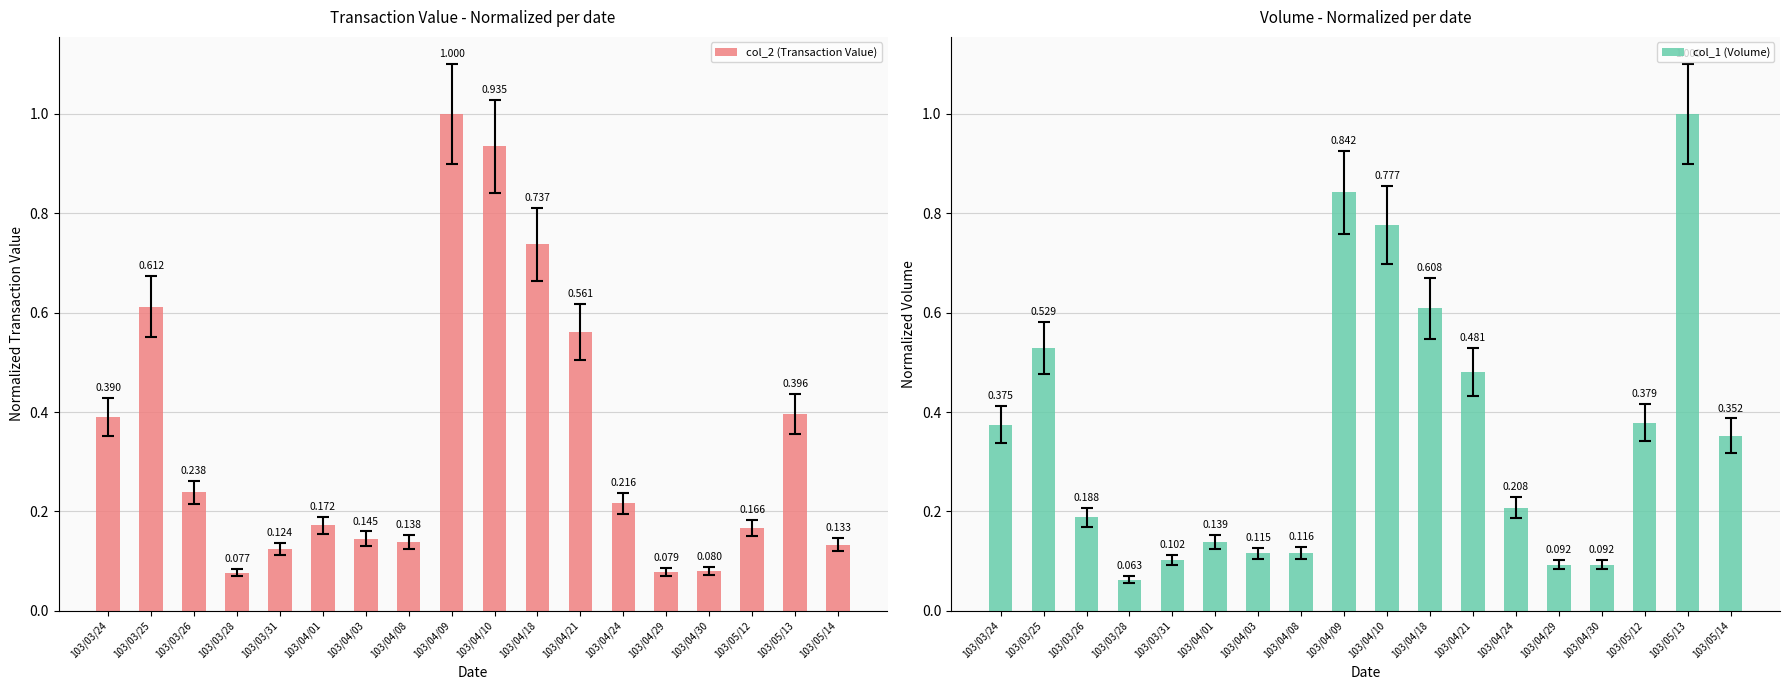

At which category is the sum across all series the highest?

103/04/09